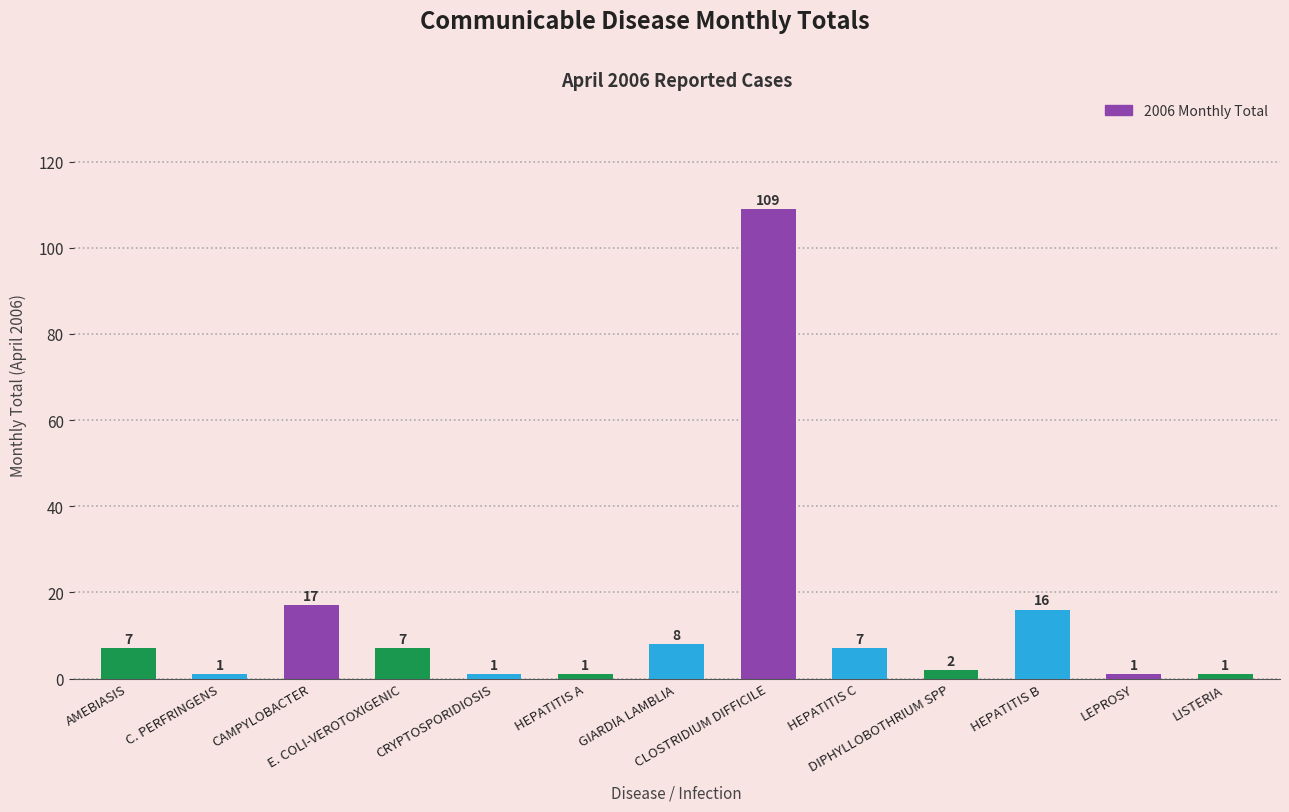

What is the ratio of the value at HEPATITIS B to the value at C. PERFRINGENS?

16.0